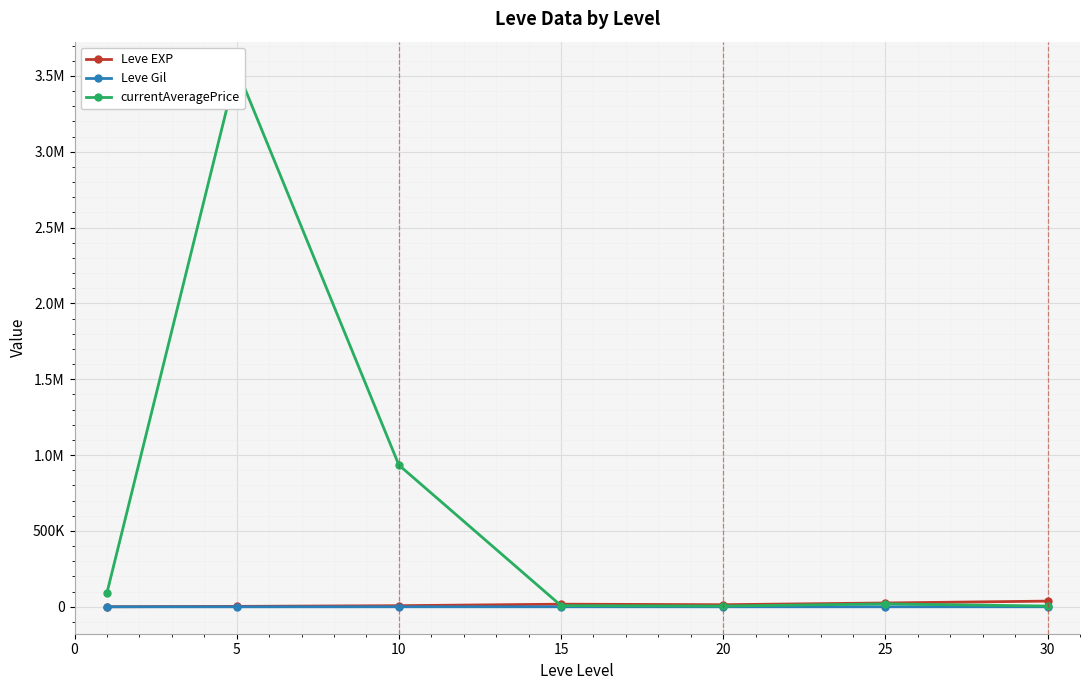

What is the average value of the Leve EXP series?

15062.9